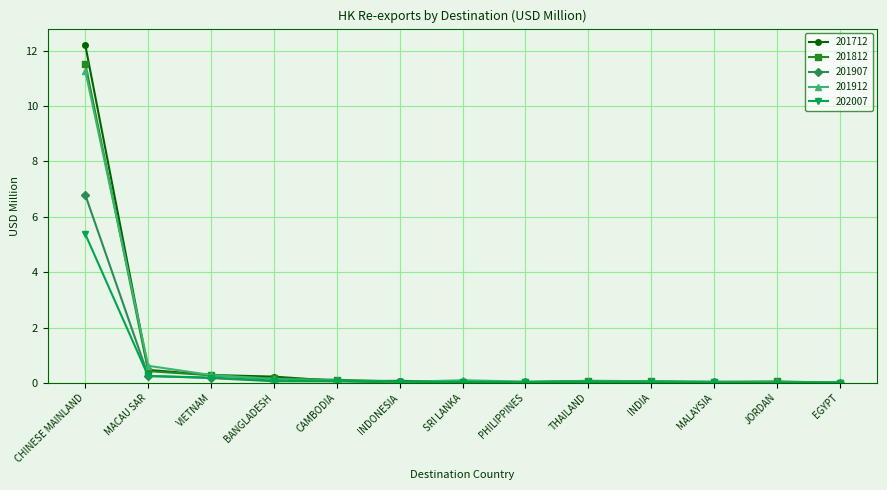

What is the label of the 13th point from the right?

CHINESE MAINLAND